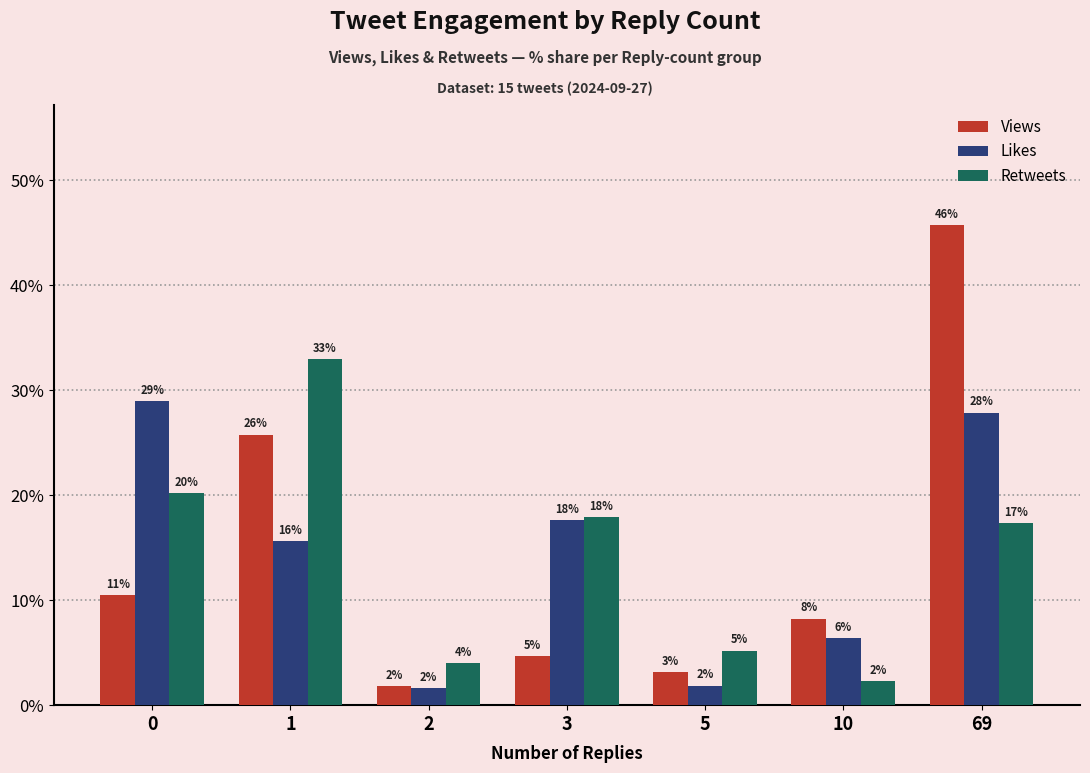

How many bars are there in total?

21